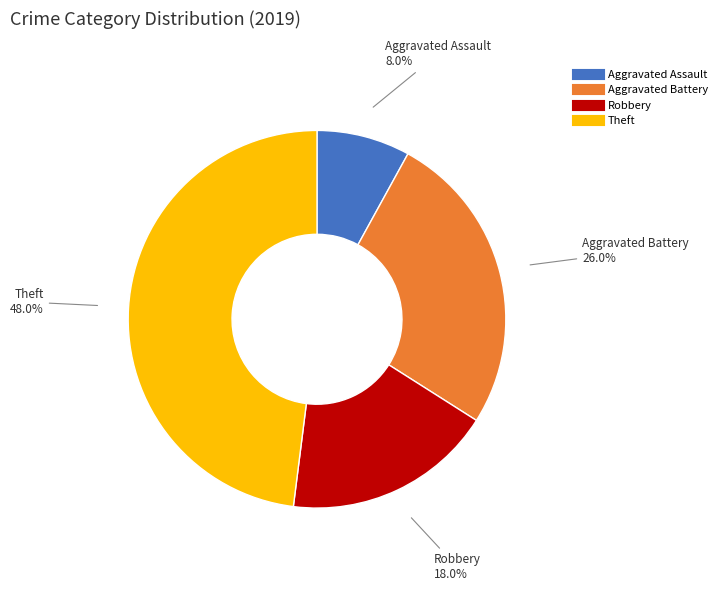

The Robbery slice represents 18% of the pie. True or false?

True